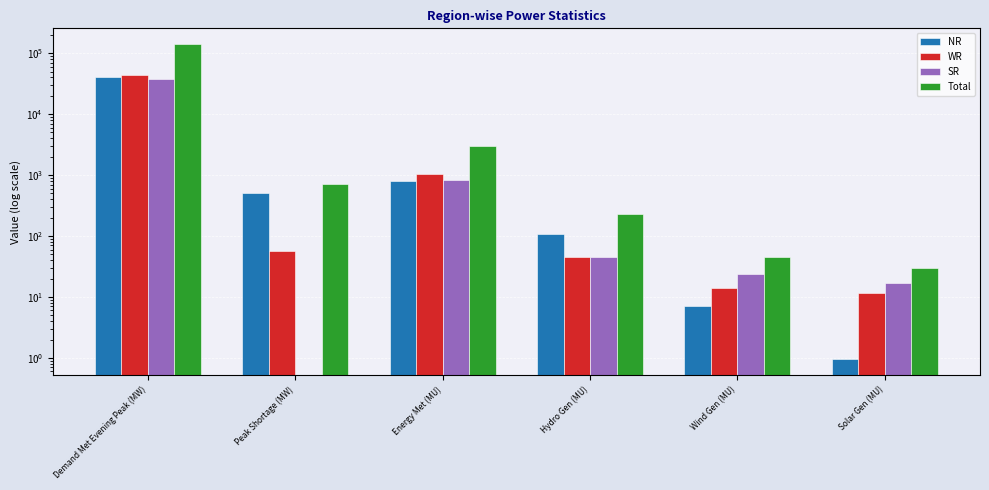

How many data points in SR are less than 46?

3